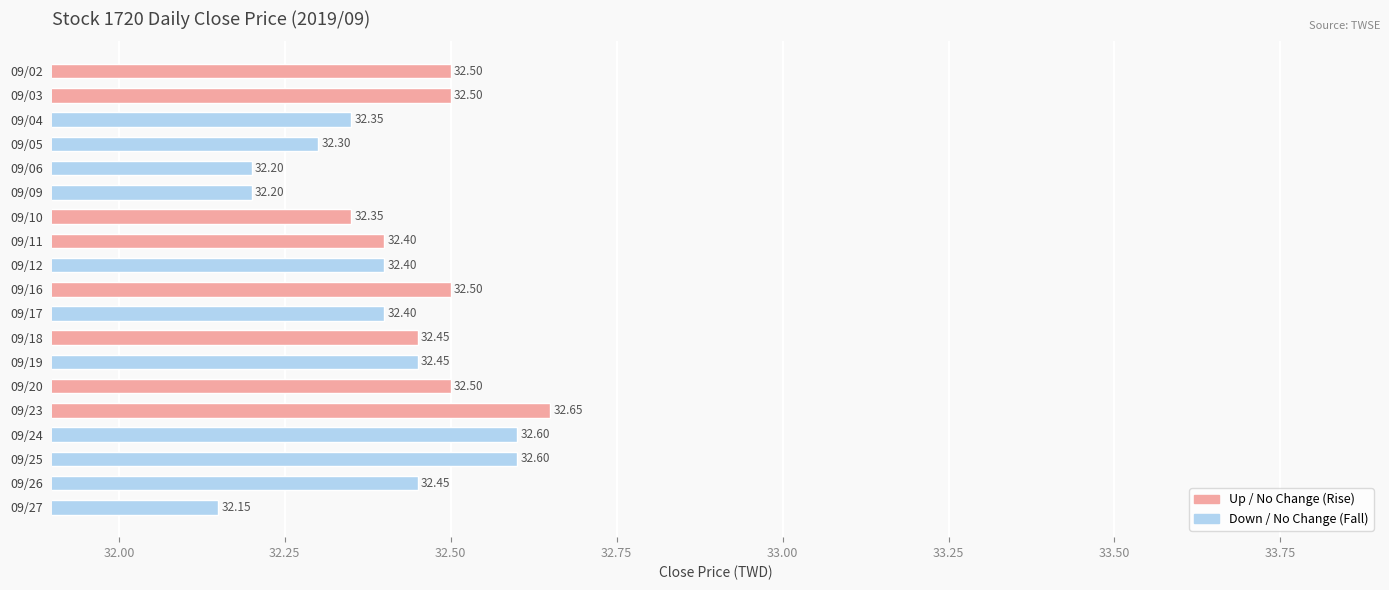

Approximately how many times larger is the value at 09/04 compared to 09/19?

1.0